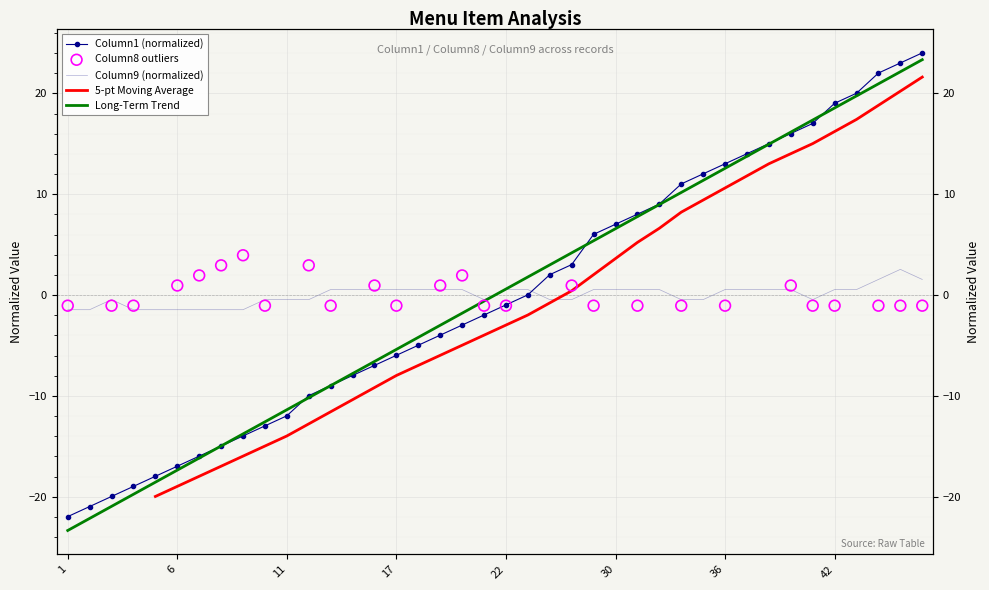

At which category is the sum across all series the highest?

46